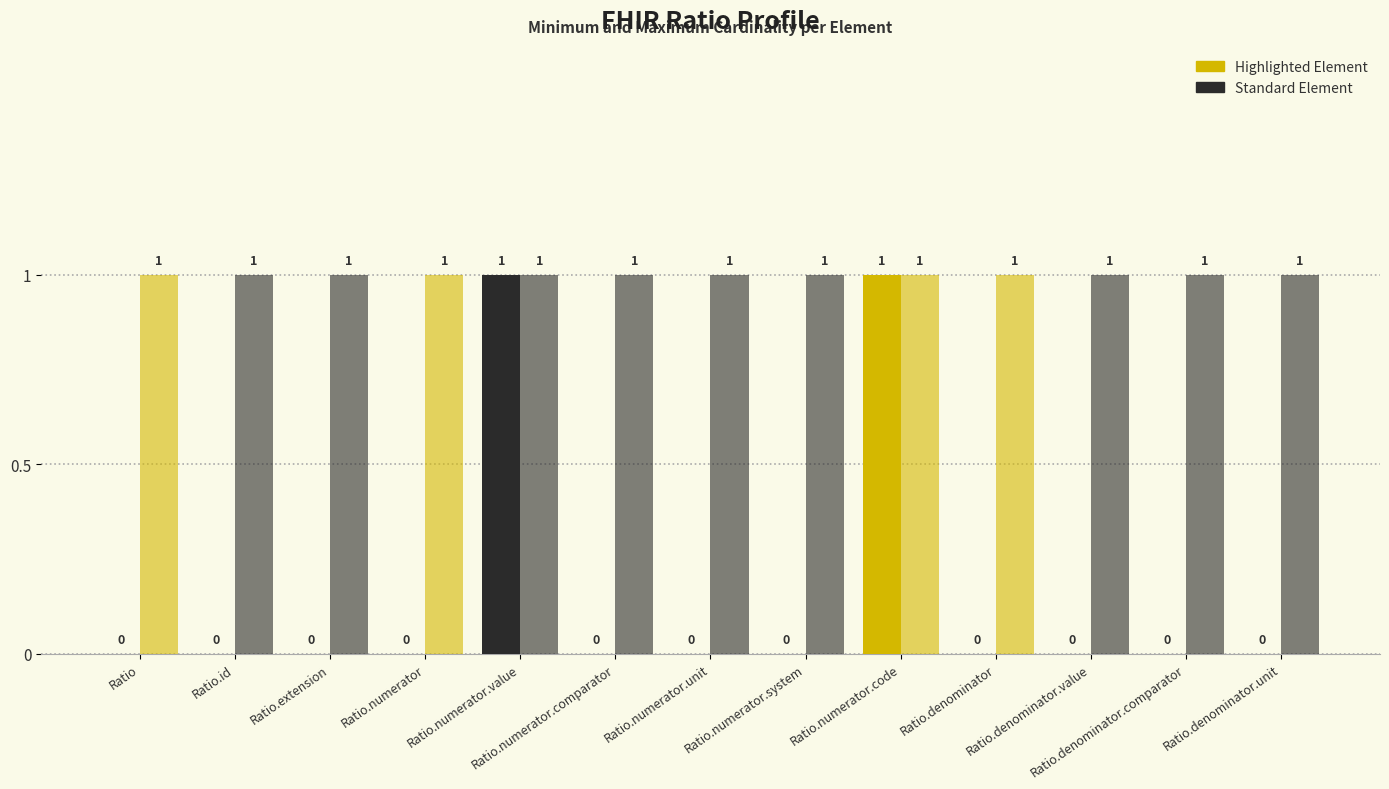

What is the spread (max minus min) of values at Ratio.denominator.comparator?

1